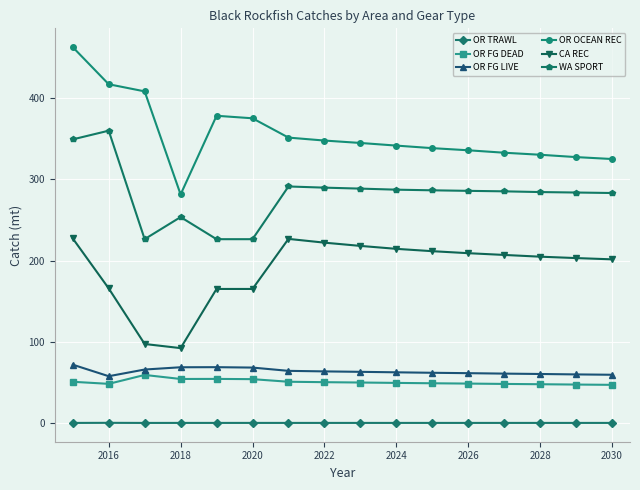

True or false: WA SPORT and OR FG LIVE cross at least once.

False